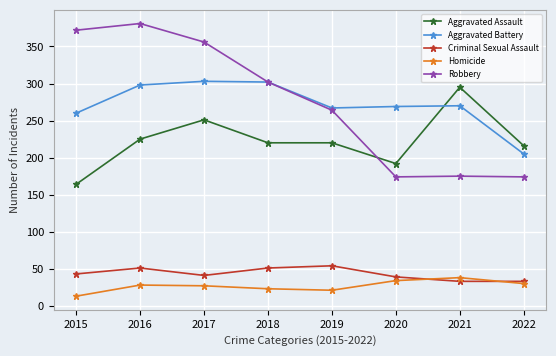

Which series has the largest range (max minus min)?

Robbery